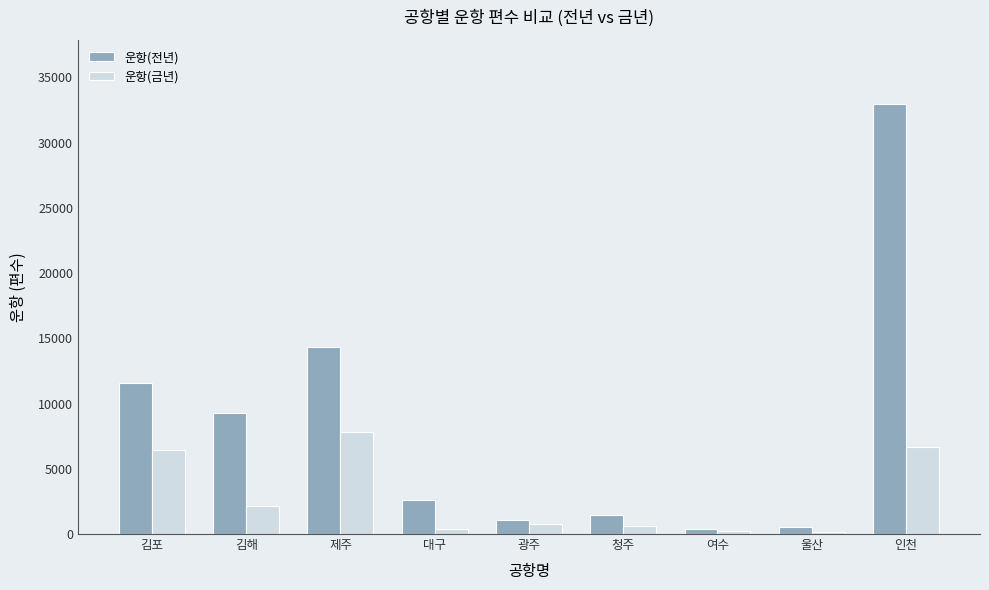

What value does the 운항(금년) series have at 인천, to the nearest 50?

6650